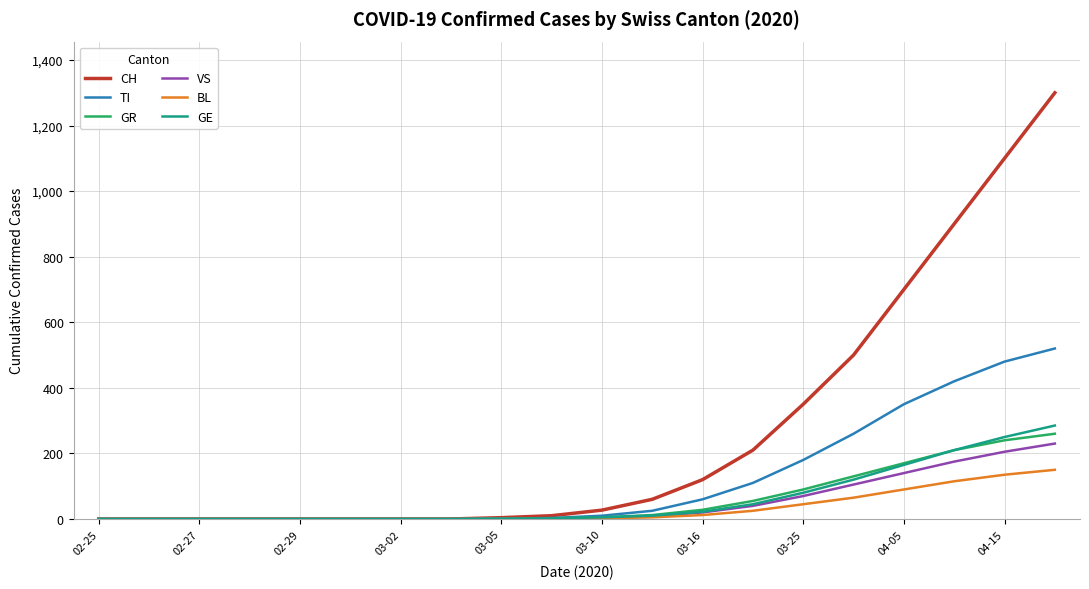

Which series has the largest range (max minus min)?

CH